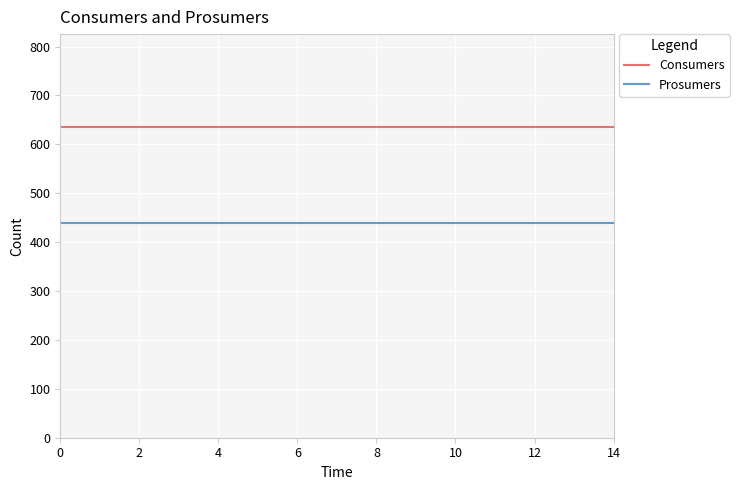

What is the smallest value displayed?

440